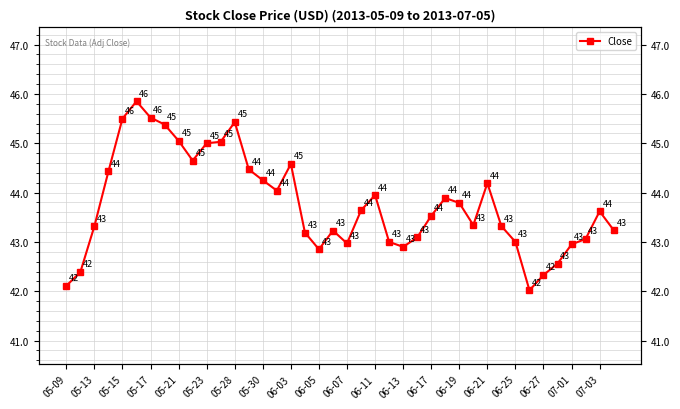

Between 06-21 and 05-13, which is larger?

06-21